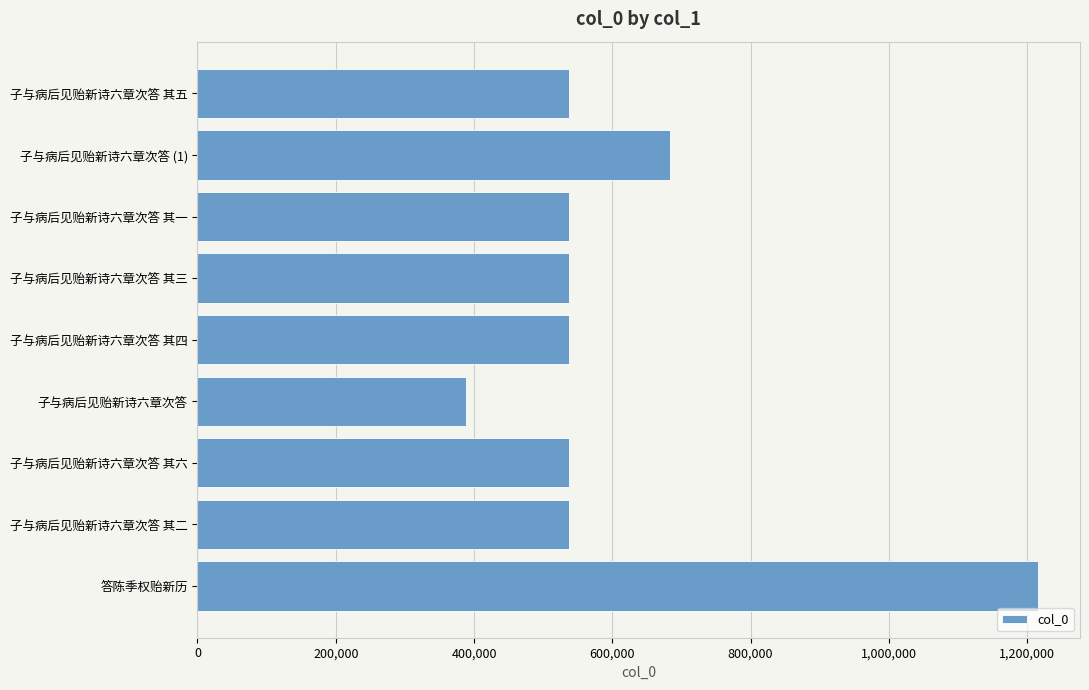

True or false: the data shows 604633 at 子与病后见贻新诗六章次答.

False